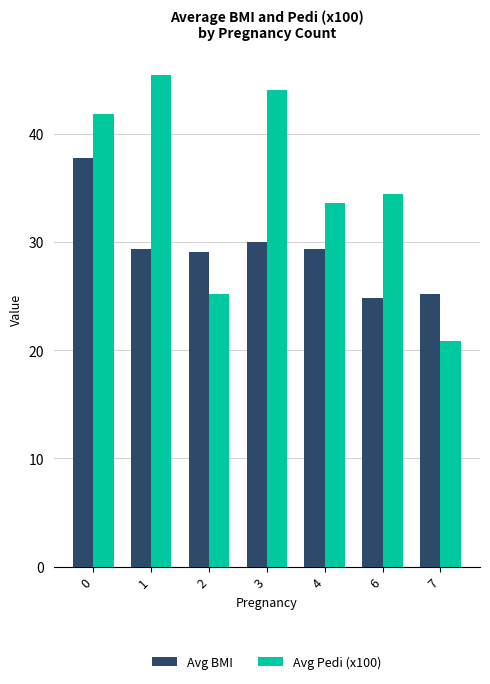

How many data points in Avg Pedi (x100) are above 34?

4